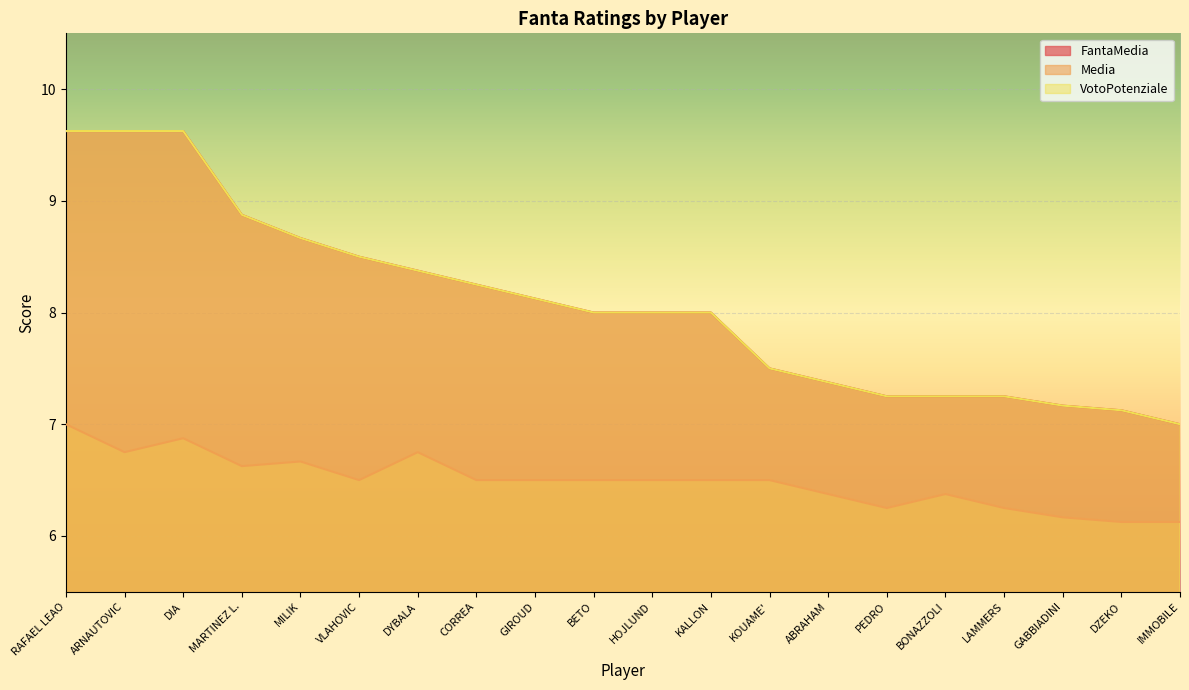

Rank the categories by FantaMedia value from highest to lowest.

RAFAEL LEAO, ARNAUTOVIC, DIA, MARTINEZ L., MILIK, VLAHOVIC, DYBALA, CORREA, GIROUD, BETO, HOJLUND, KALLON, KOUAME', ABRAHAM, PEDRO, BONAZZOLI, LAMMERS, GABBIADINI, DZEKO, IMMOBILE